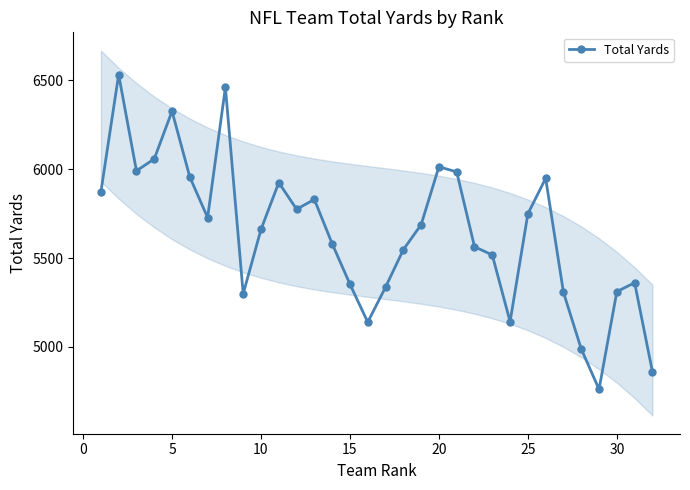

Does the chart display data point markers on the line(s)?

Yes